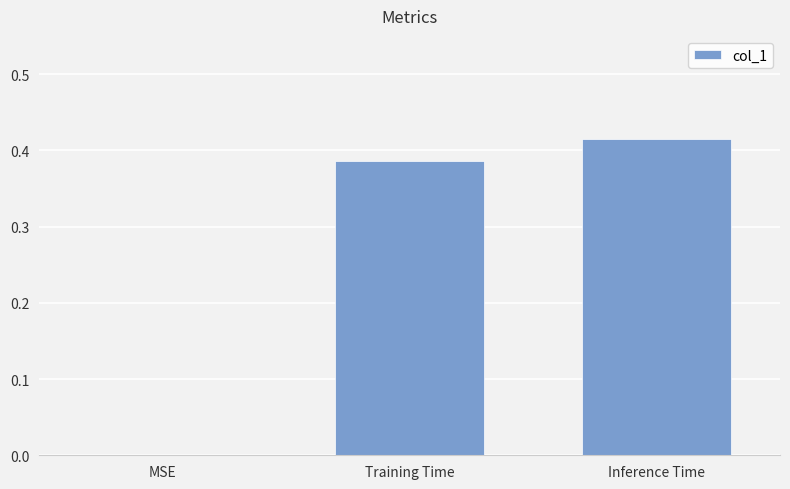

Between MSE and Inference Time, which is larger?

Inference Time